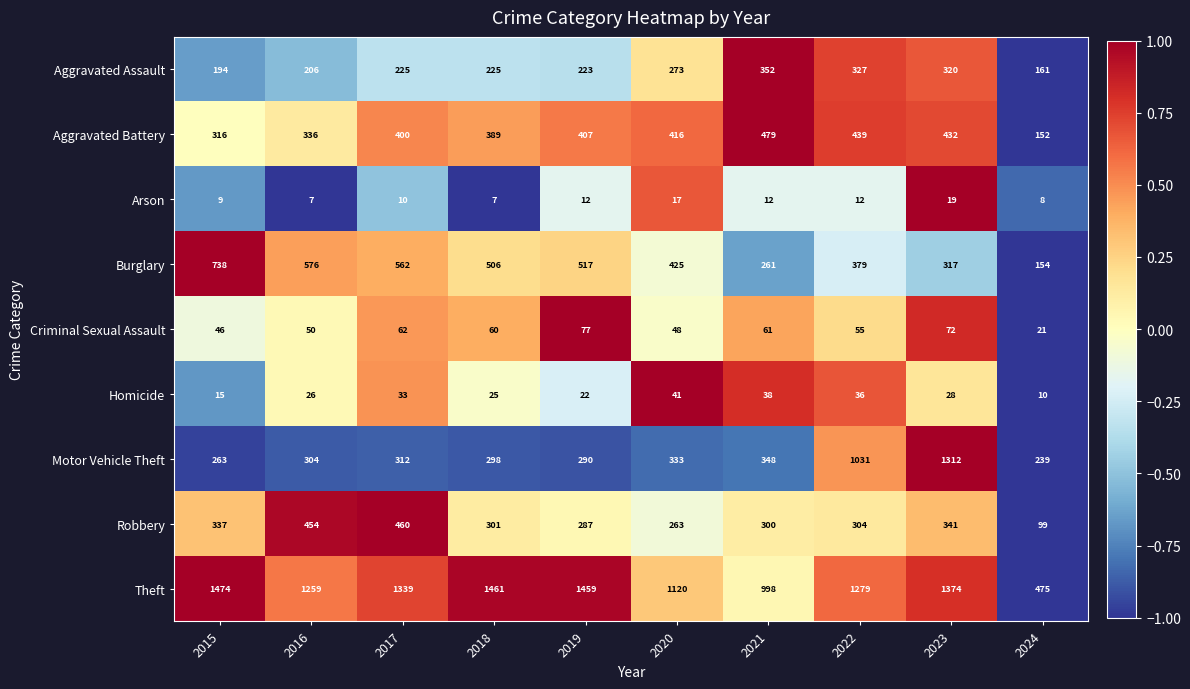

Which series changed the most between 2020 and 2023?

Motor Vehicle Theft